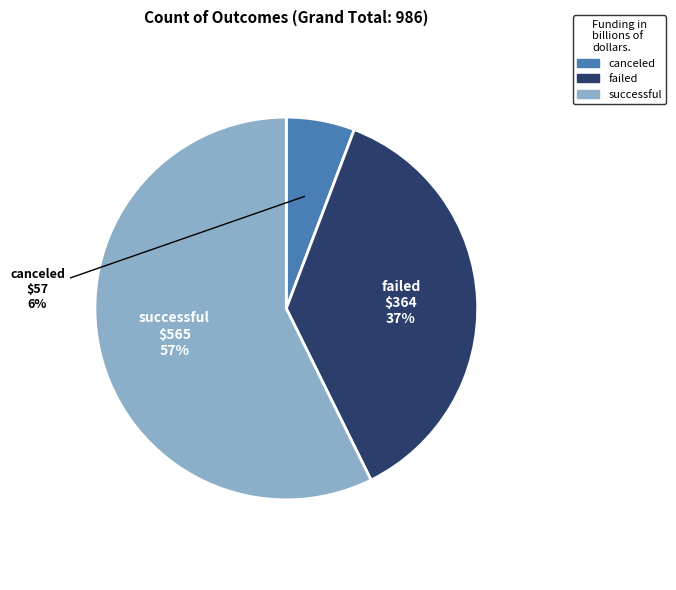

What is the majority slice?

successful